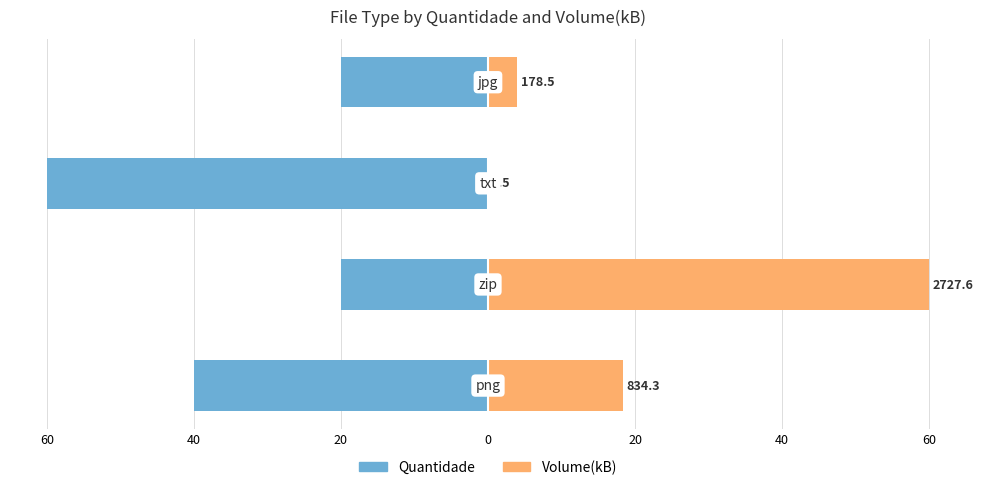

List the series in order of their overall mean, lowest first.

Quantidade, Volume(kB)